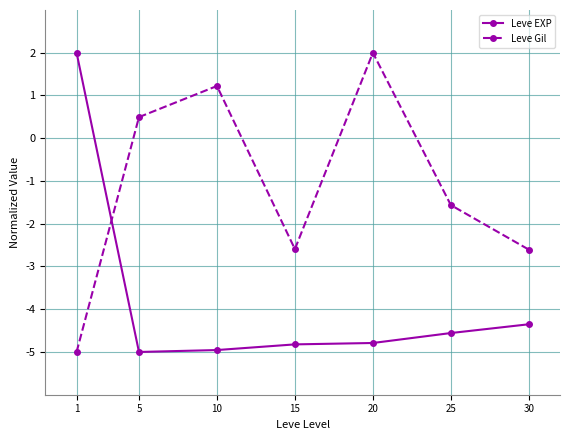

Rank the series by their average value, from lowest to highest.

Leve EXP, Leve Gil